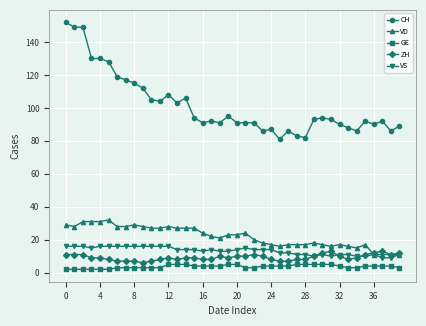

True or false: CH and GE intersect in this chart.

False